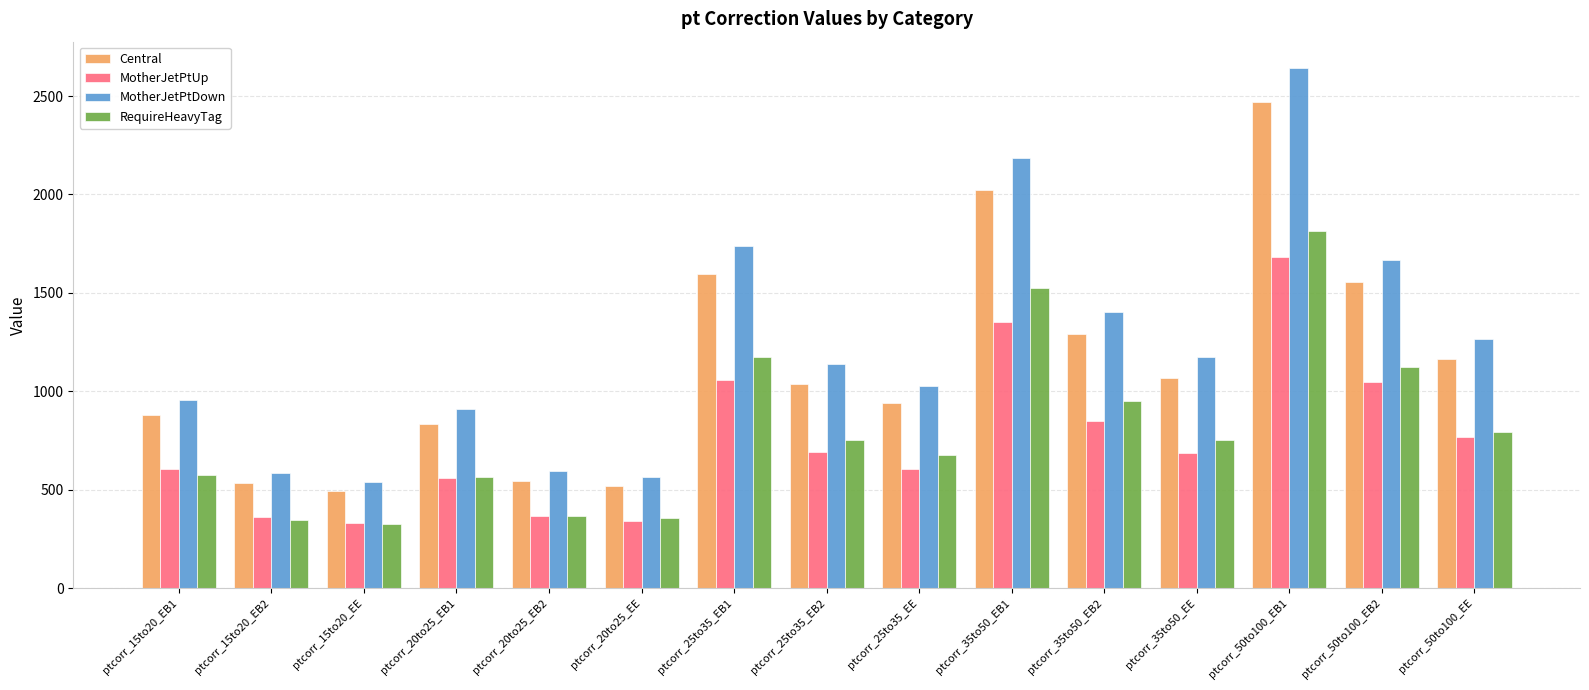

True or false: MotherJetPtUp has a value of 2132.3 at ptcorr_35to50_EB1.

False